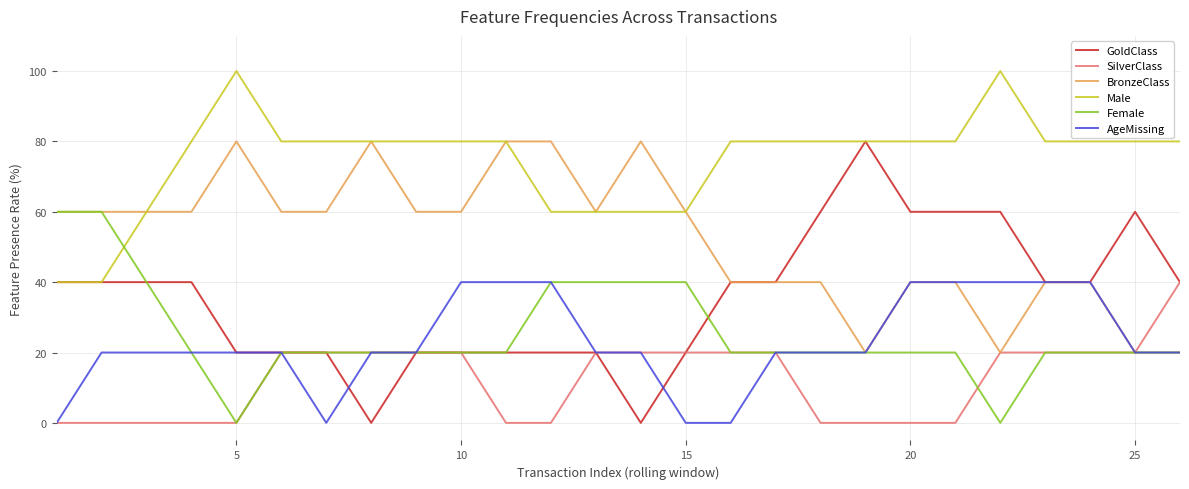

Which series has the largest range (max minus min)?

GoldClass